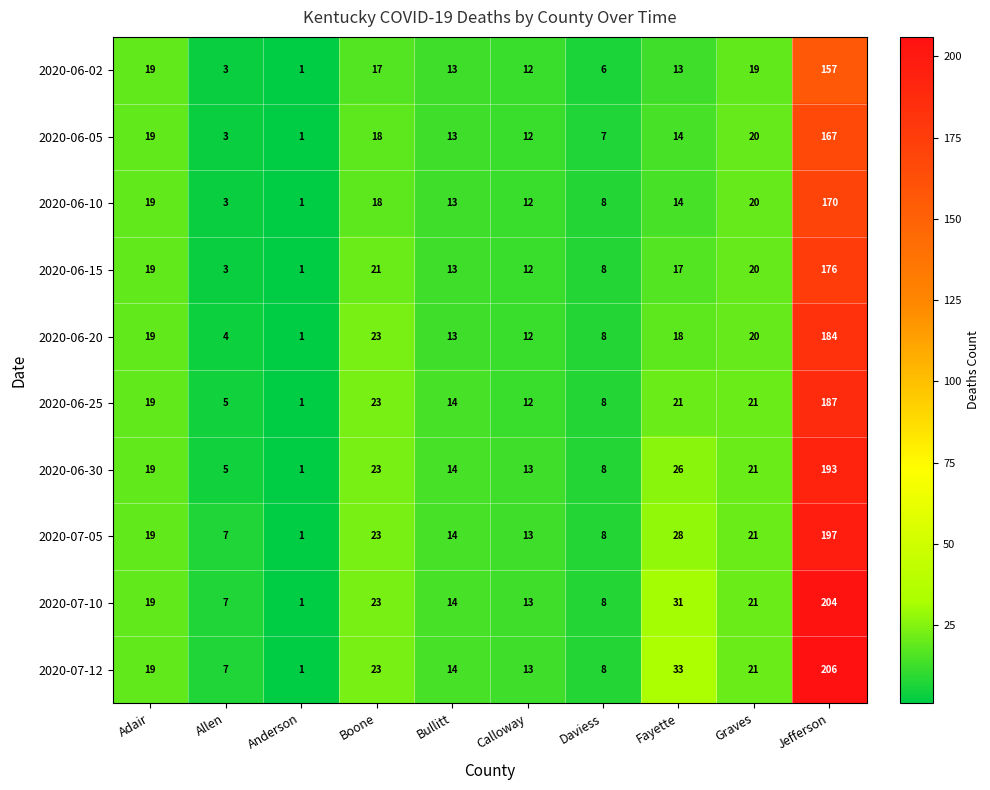

What is the total value across all series at Adair?

190